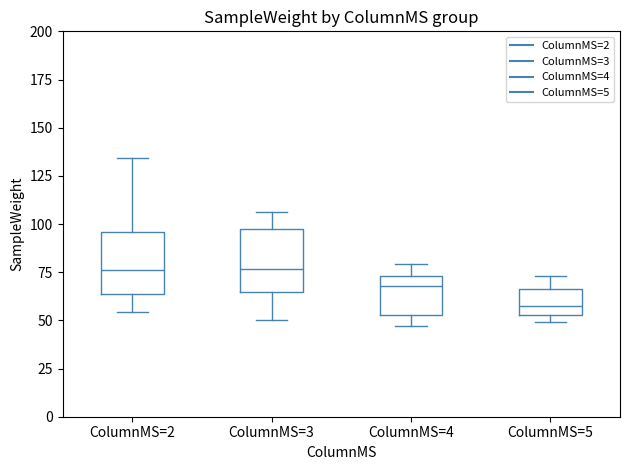

Where does the upper whisker of the box for ColumnMS=5 end on the y-axis? The values are not printed on the chart, so give them approximately, as read against the axis.

75